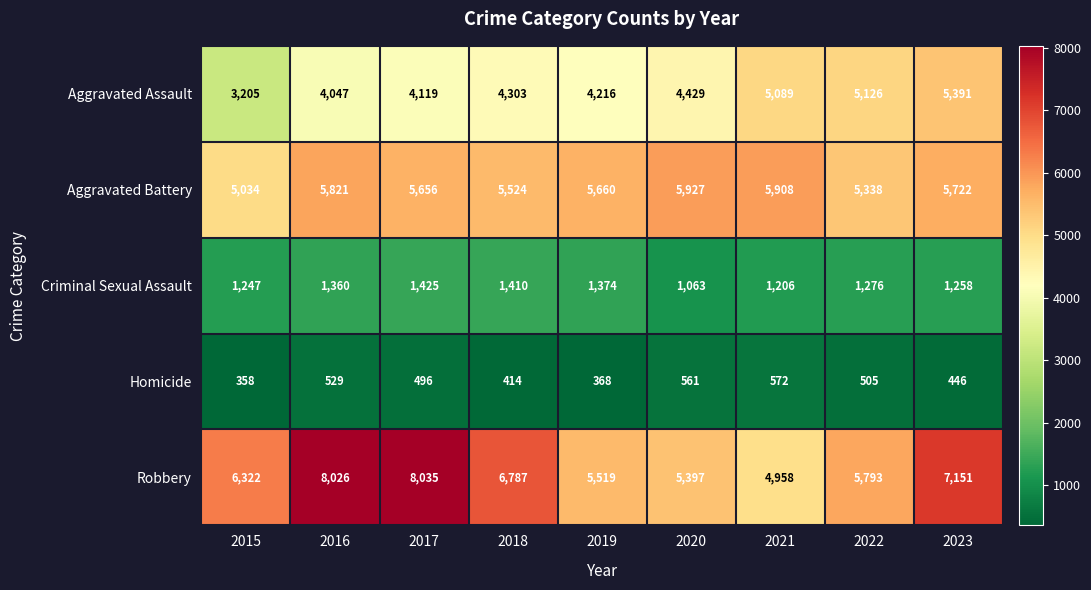

True or false: Aggravated Assault has a value of 5391 at 2023.

True